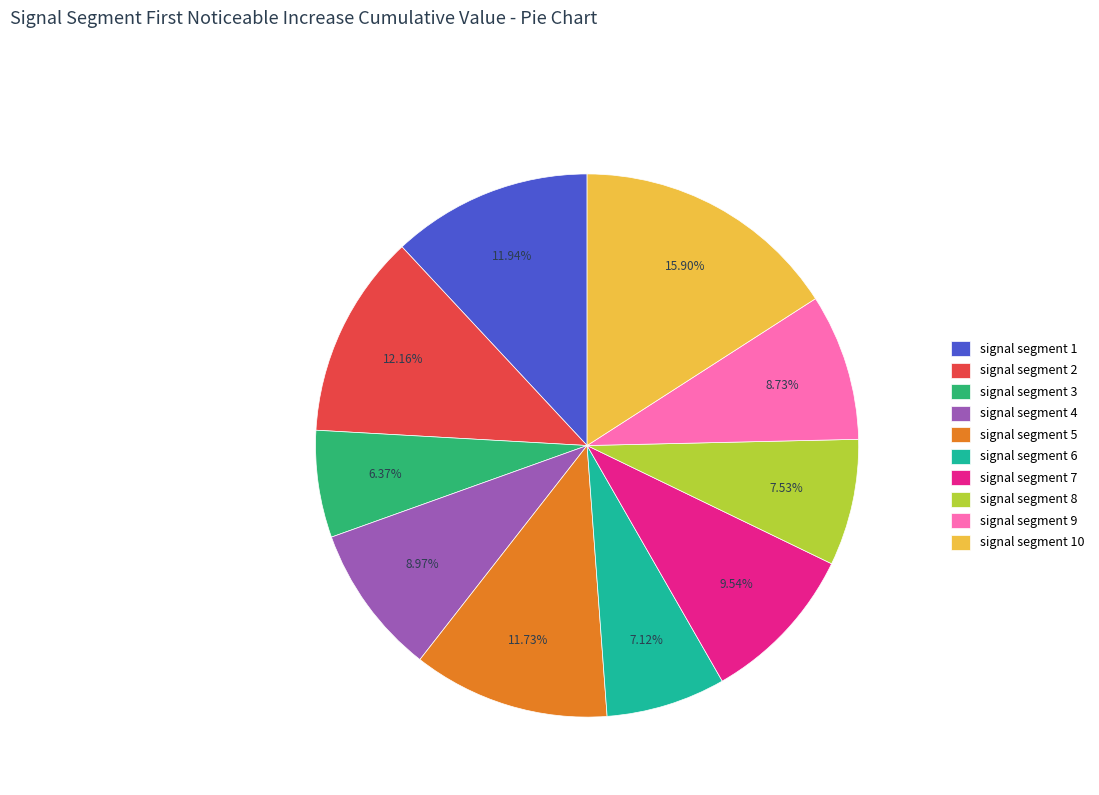

What percentage is the signal segment 4 slice, to the nearest percent?

9%